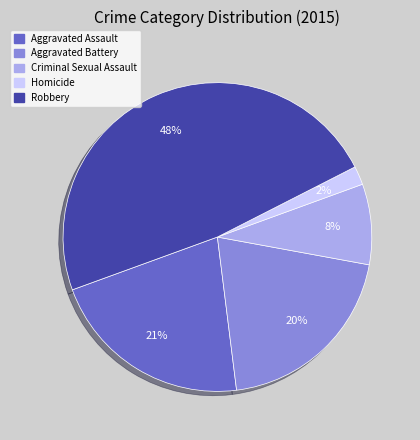

What percentage is the Aggravated Battery slice, to the nearest percent?

20%